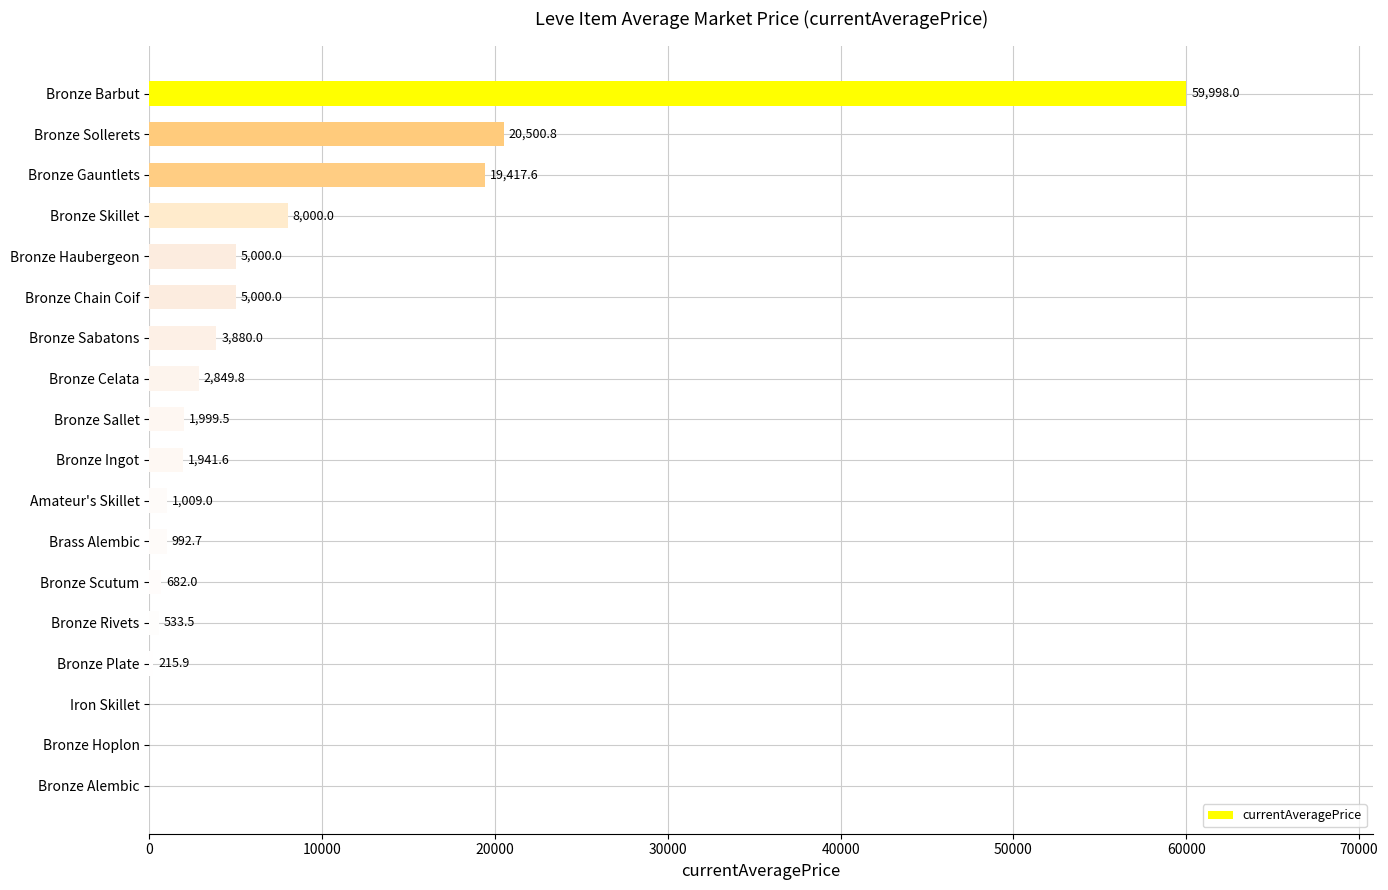

Is it true that the value at Amateur's Skillet is 1009.0?

True